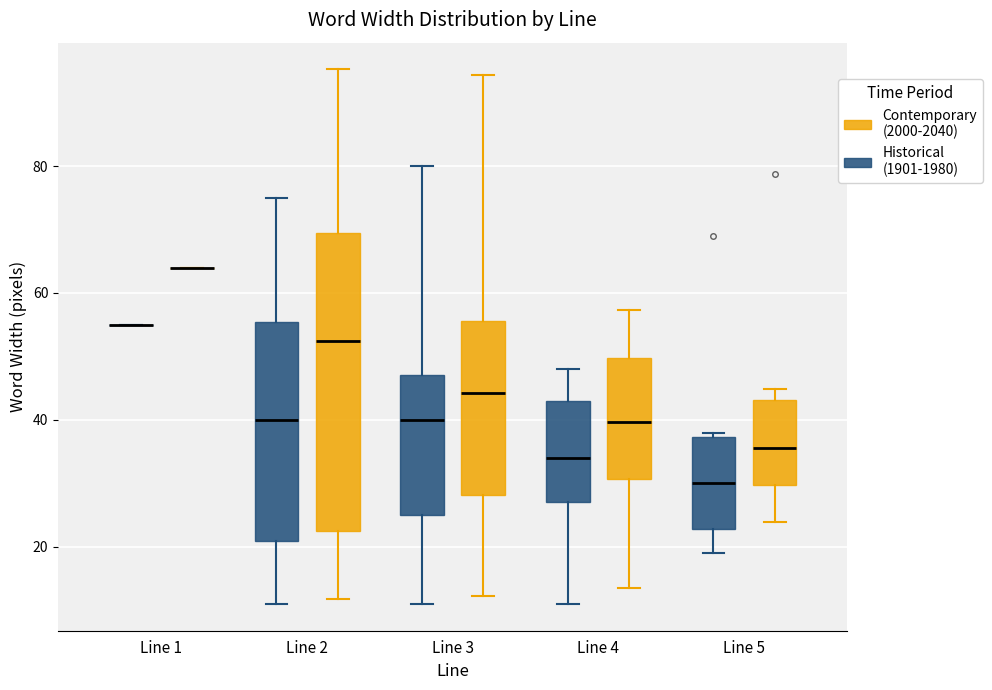

Reading left to right, transcribe this box plot: for each box, give where its median line is, the range the box spans, and where its two whiskers end, as read against the y-axis. The values are not printed on the chart, so give them approximately, as read against the axis.

Line 1 (Historical (1901-1980)): box collapsed to a line at 56, whiskers 56 to 56
Line 1 (Contemporary (2000-2040)): box collapsed to a line at 64, whiskers 64 to 64
Line 2 (Historical (1901-1980)): median 40, box 22 to 56, whiskers 12 to 76
Line 2 (Contemporary (2000-2040)): median 52, box 22 to 70, whiskers 12 to 96
Line 3 (Historical (1901-1980)): median 40, box 26 to 48, whiskers 12 to 80
Line 3 (Contemporary (2000-2040)): median 44, box 28 to 56, whiskers 12 to 94
Line 4 (Historical (1901-1980)): median 34, box 28 to 44, whiskers 12 to 48
Line 4 (Contemporary (2000-2040)): median 40, box 30 to 50, whiskers 14 to 58
Line 5 (Historical (1901-1980)): median 30, box 22 to 38, whiskers 20 to 38 (just above the box's upper edge)
Line 5 (Contemporary (2000-2040)): median 36, box 30 to 44, whiskers 24 to 44 (just above the box's upper edge)